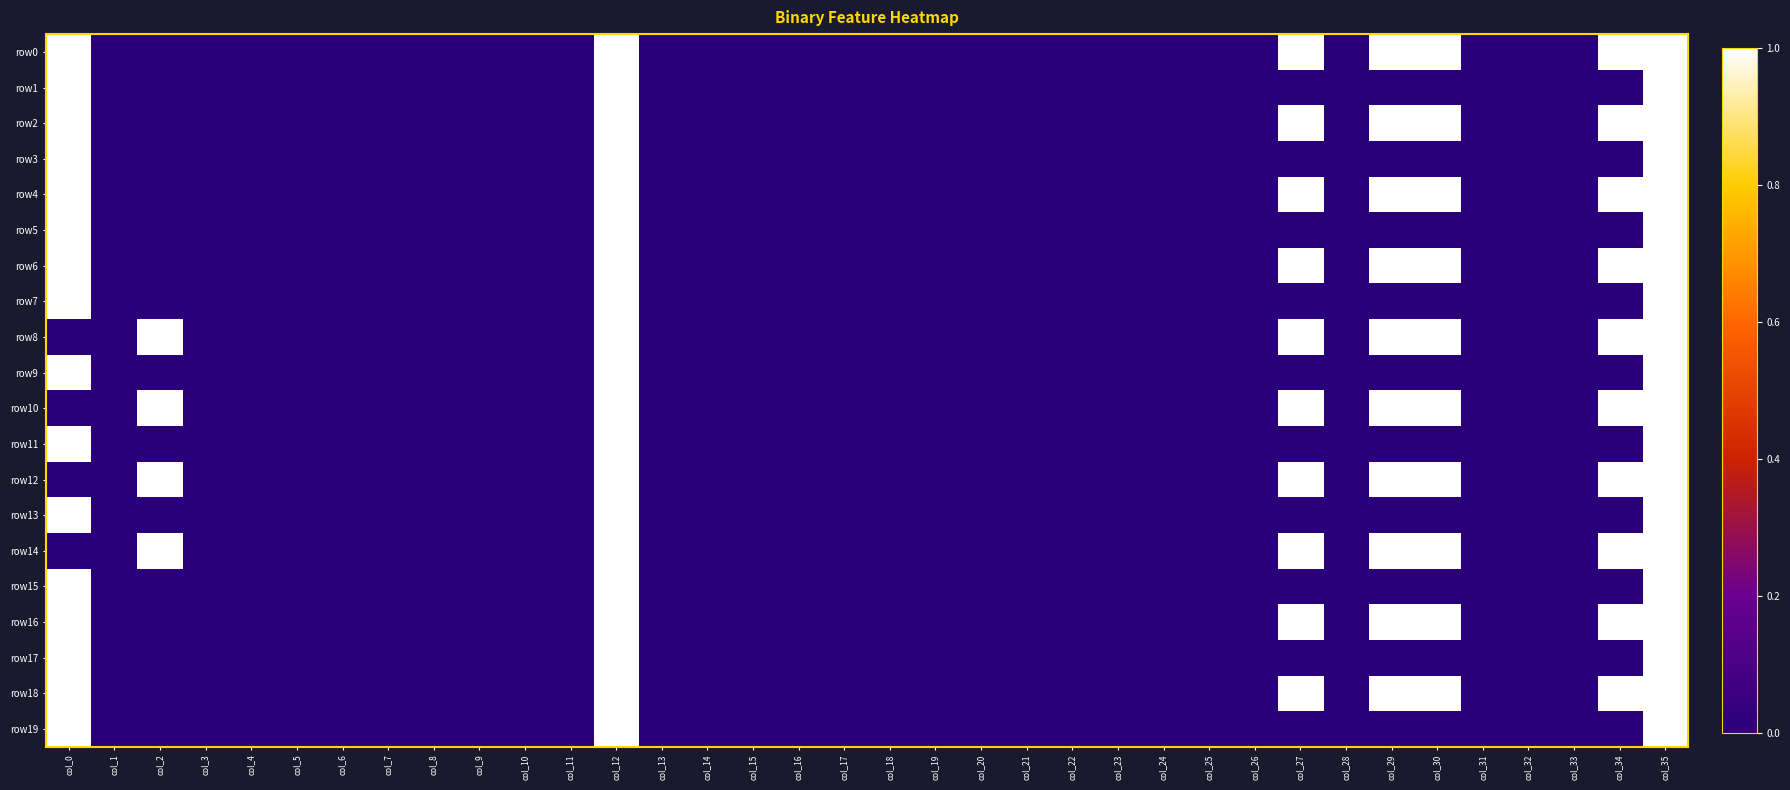

Rank the series at col_1 from highest to lowest value.

row0, row1, row2, row3, row4, row5, row6, row7, row8, row9, row10, row11, row12, row13, row14, row15, row16, row17, row18, row19